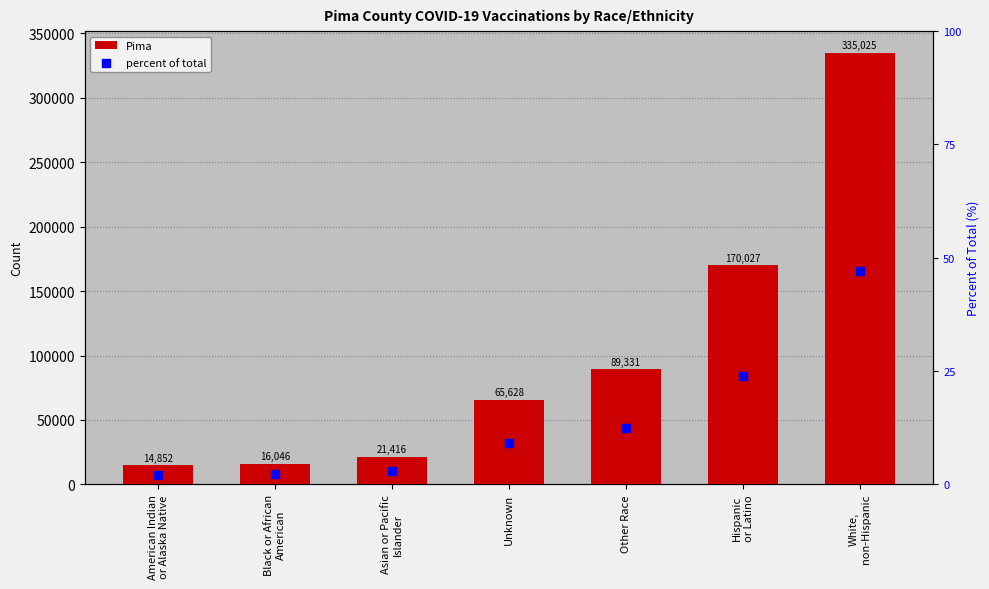

Which series has the largest Y range (max minus min)?

Pima